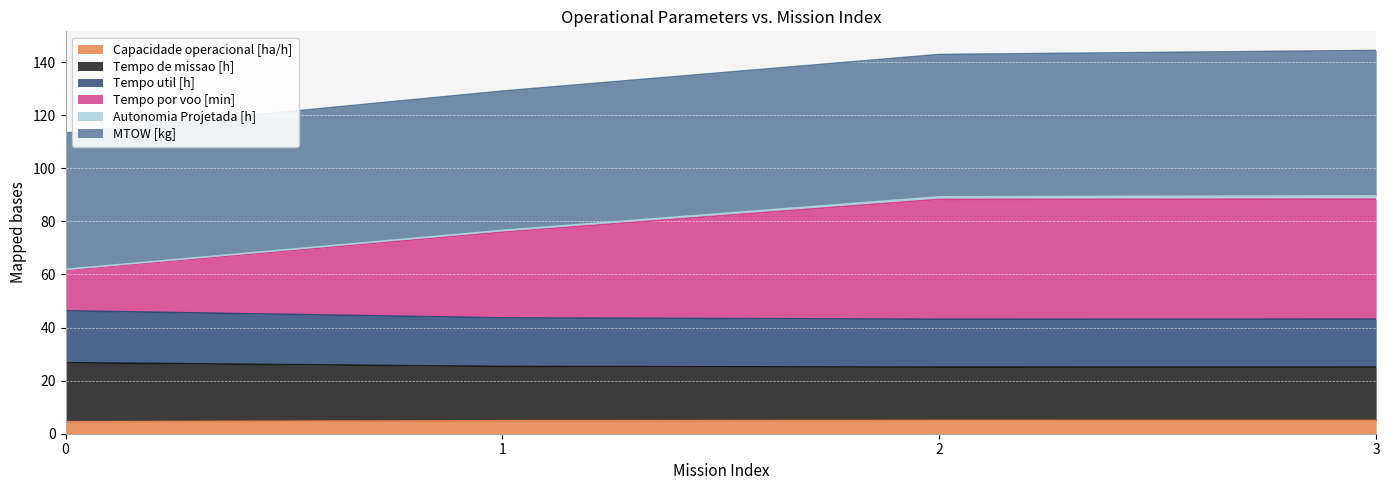

True or false: Capacidade operacional [ha/h] has a value of 4.5 at 0.

True